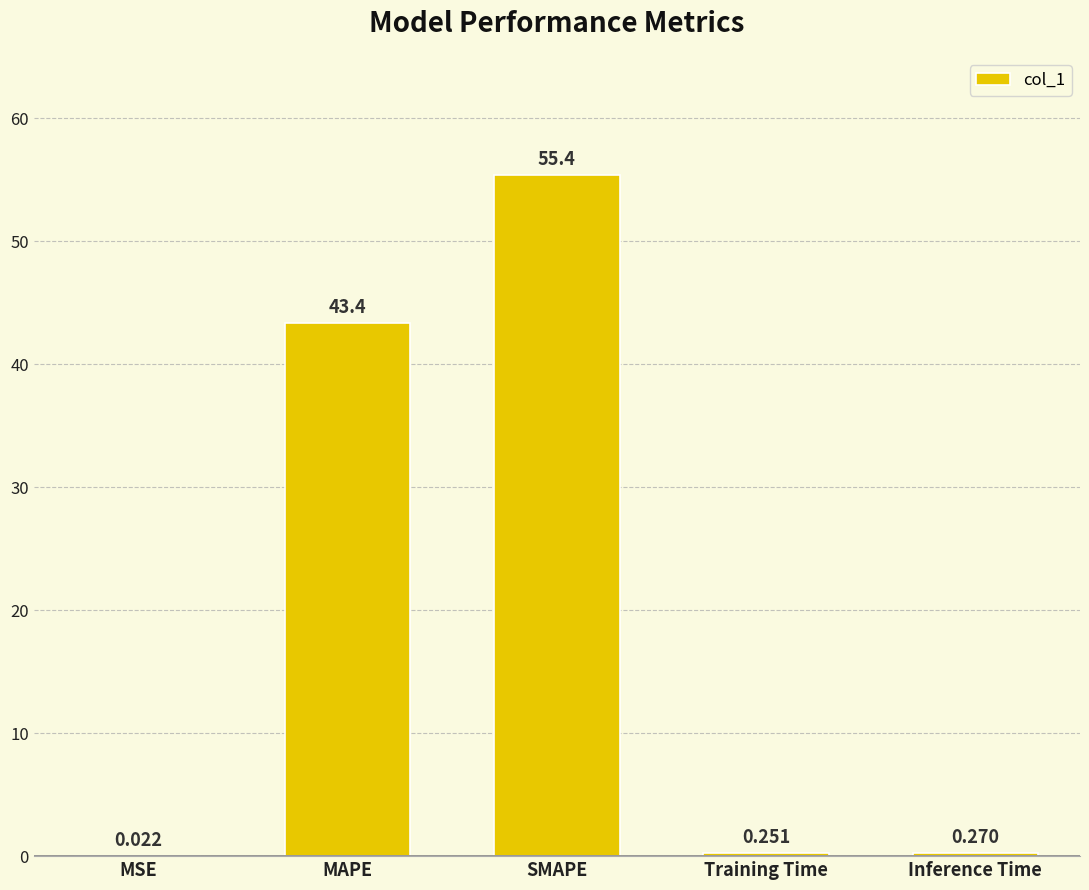

Where is the data nearest to the value 27?

MAPE